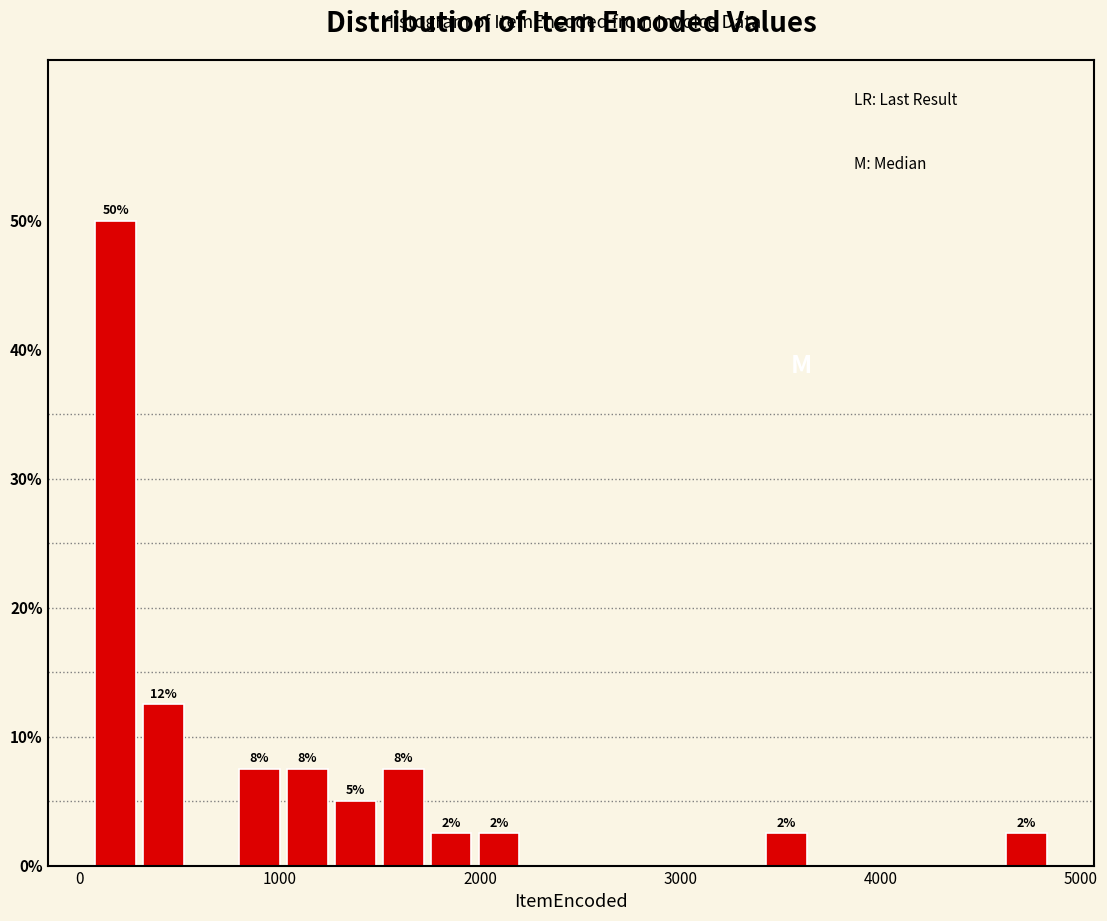

Around what value on the x-axis is the tallest bar? Give the approximate position of its centre, as read against the axis.

200